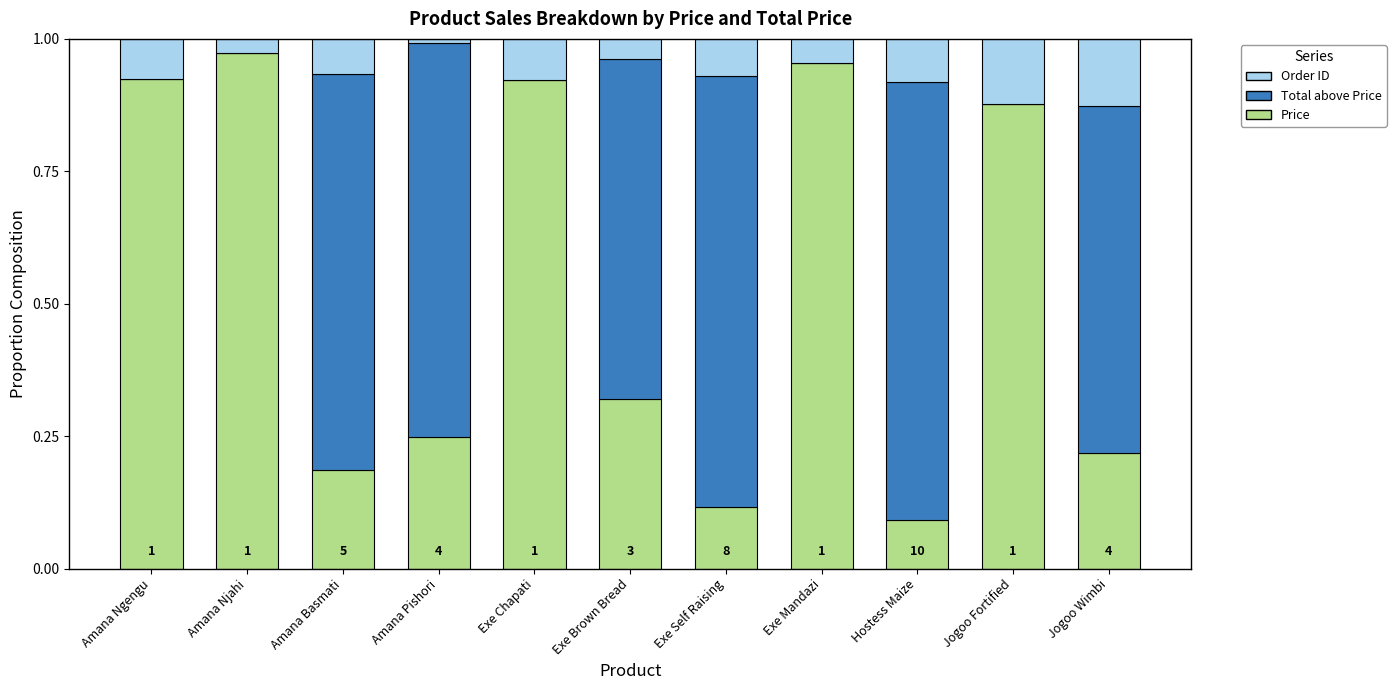

What is the sum of the Price values at Jogoo Wimbi and Amana Basmati?

0.4